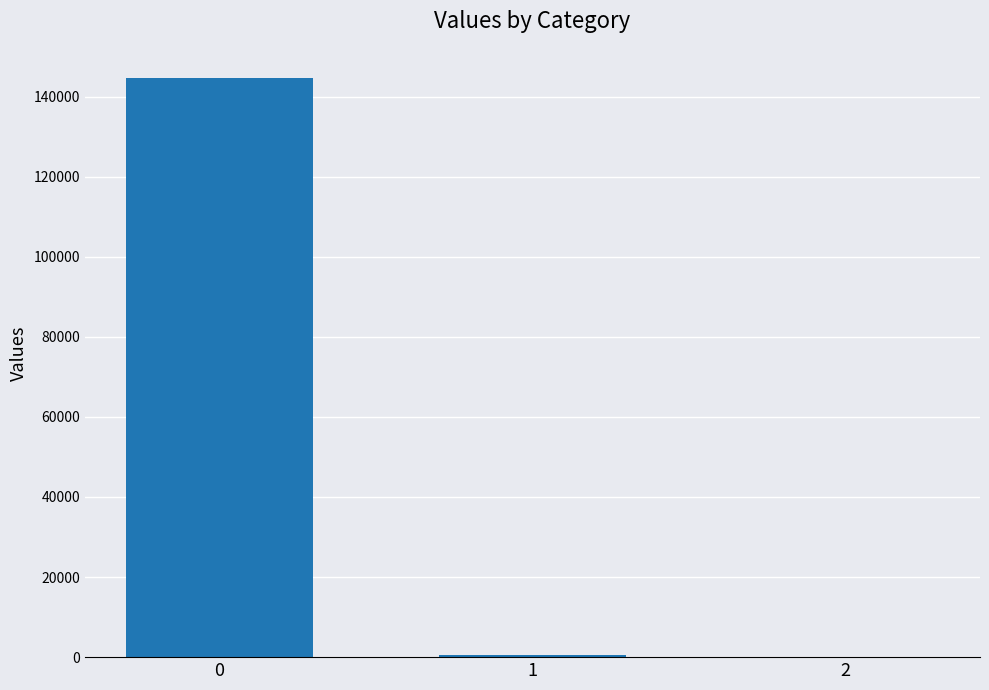

What is the sum of all values?

145337.4